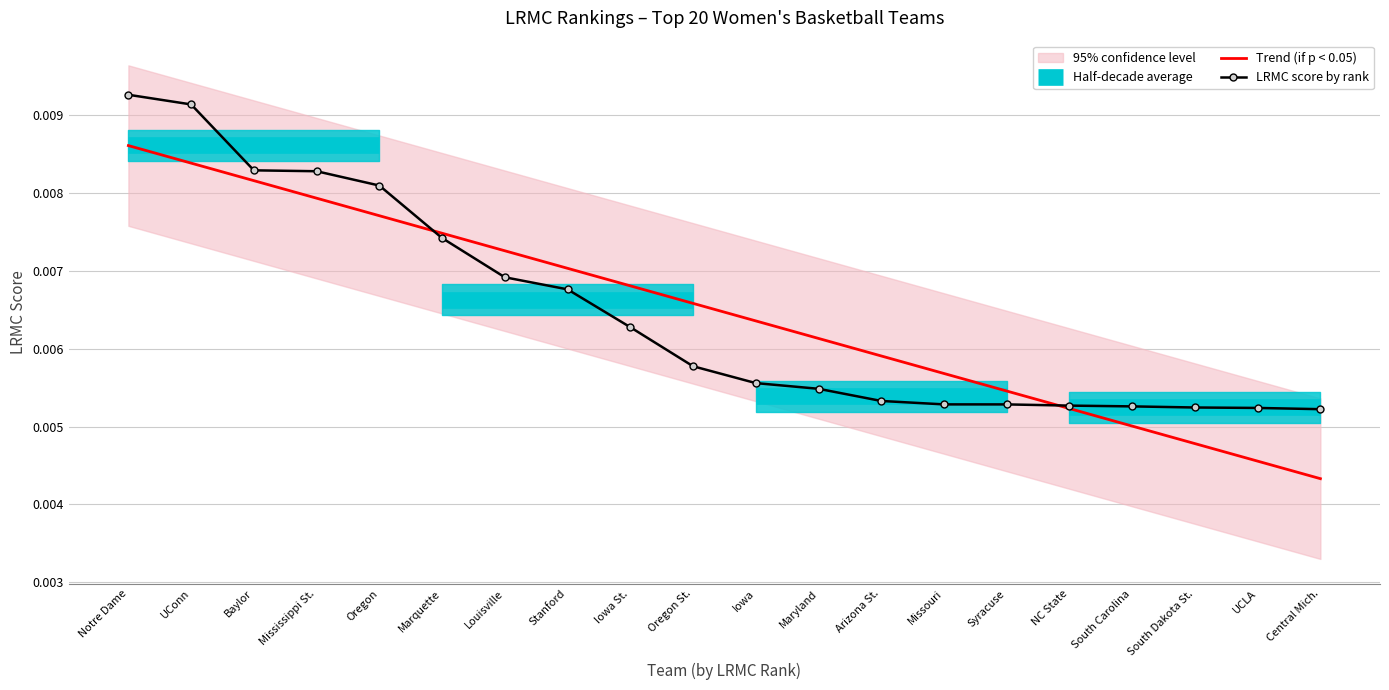

List the labels in order of Half-decade avg value, largest first.

Notre Dame, UConn, Baylor, Mississippi St., Oregon, Marquette, Louisville, Stanford, Iowa St., Oregon St., Iowa, Maryland, Arizona St., Missouri, Syracuse, NC State, South Carolina, South Dakota St., UCLA, Central Mich.